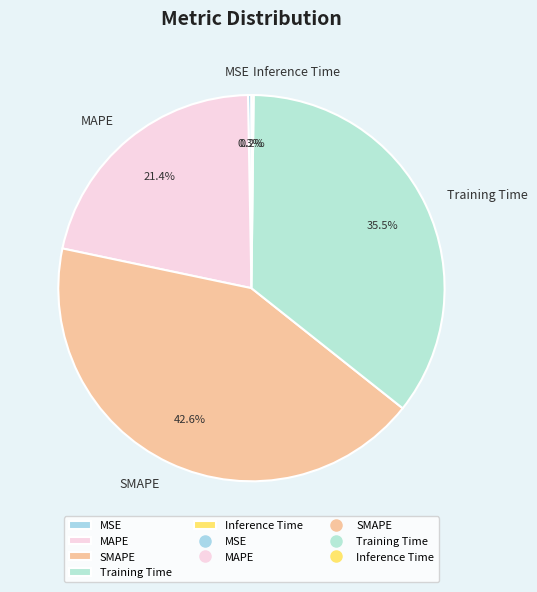

What percentage is the SMAPE slice, to the nearest percent?

43%